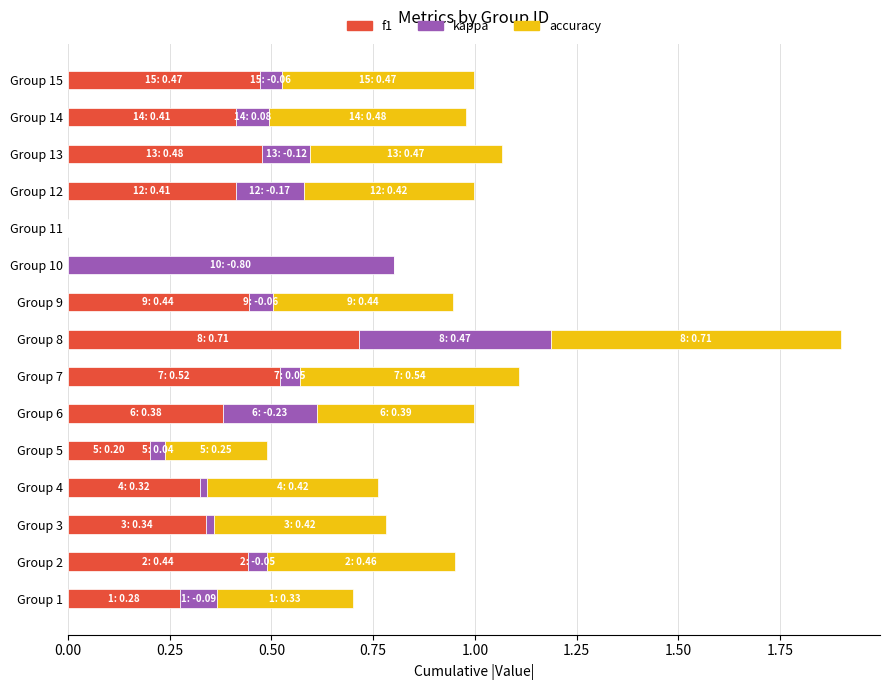

True or false: f1 has a value of 0.0 at Group 11.

True